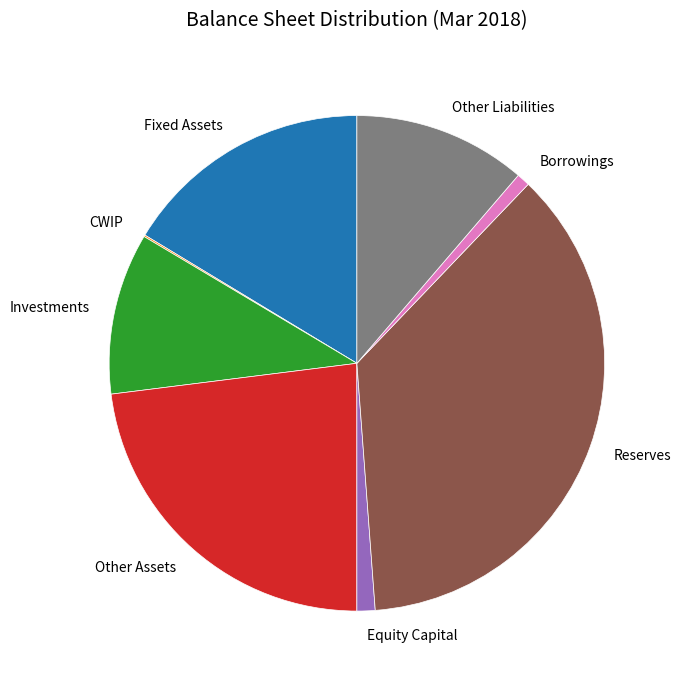

Is it true that Investments is 11% of the pie?

True